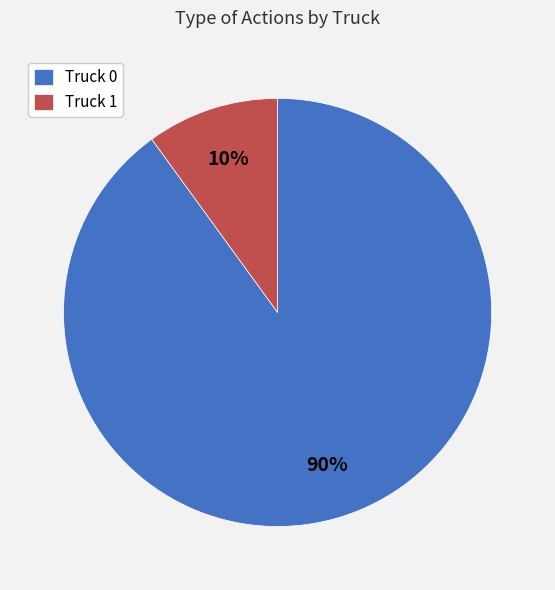

Which has a higher value, Truck 0 or Truck 1?

Truck 0